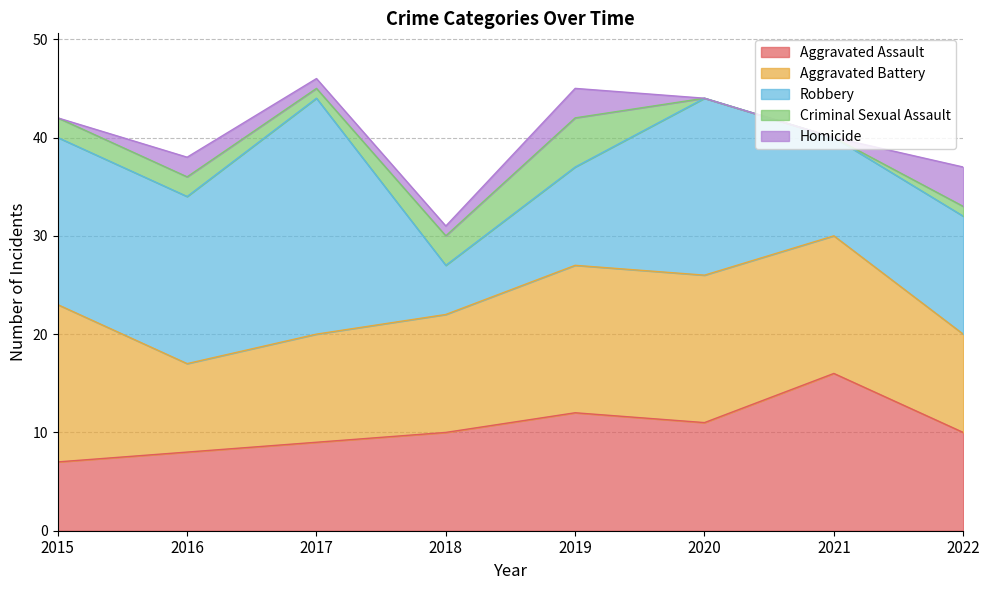

Does the chart have visible grid lines?

Yes